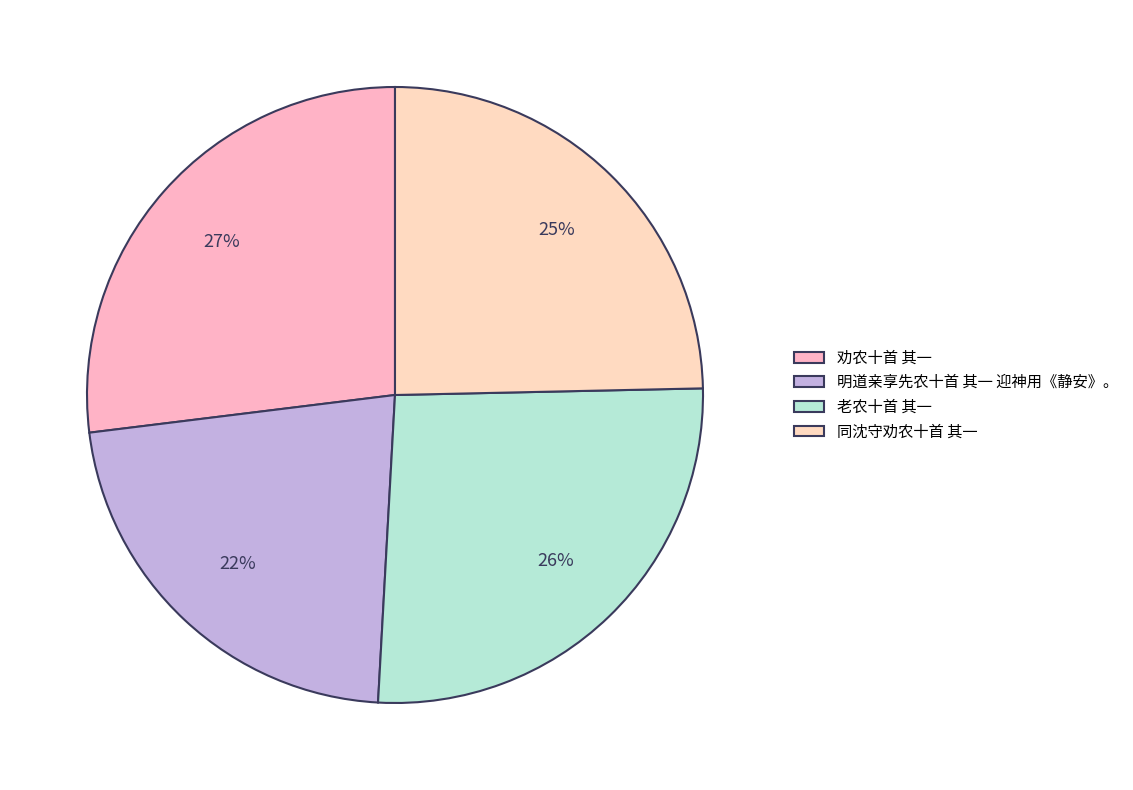

Combined, do 同沈守劝农十首 其一 and 老农十首 其一 account for over 50%?

Yes